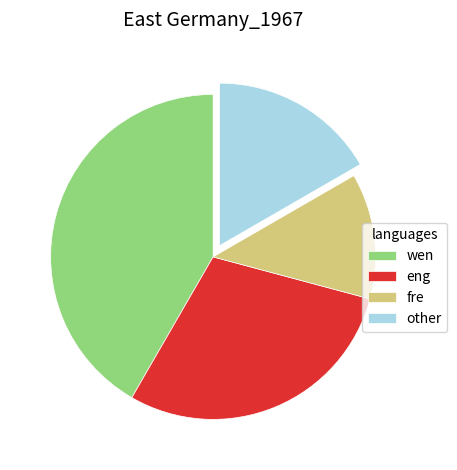

What is the smallest slice in the pie chart?

fre